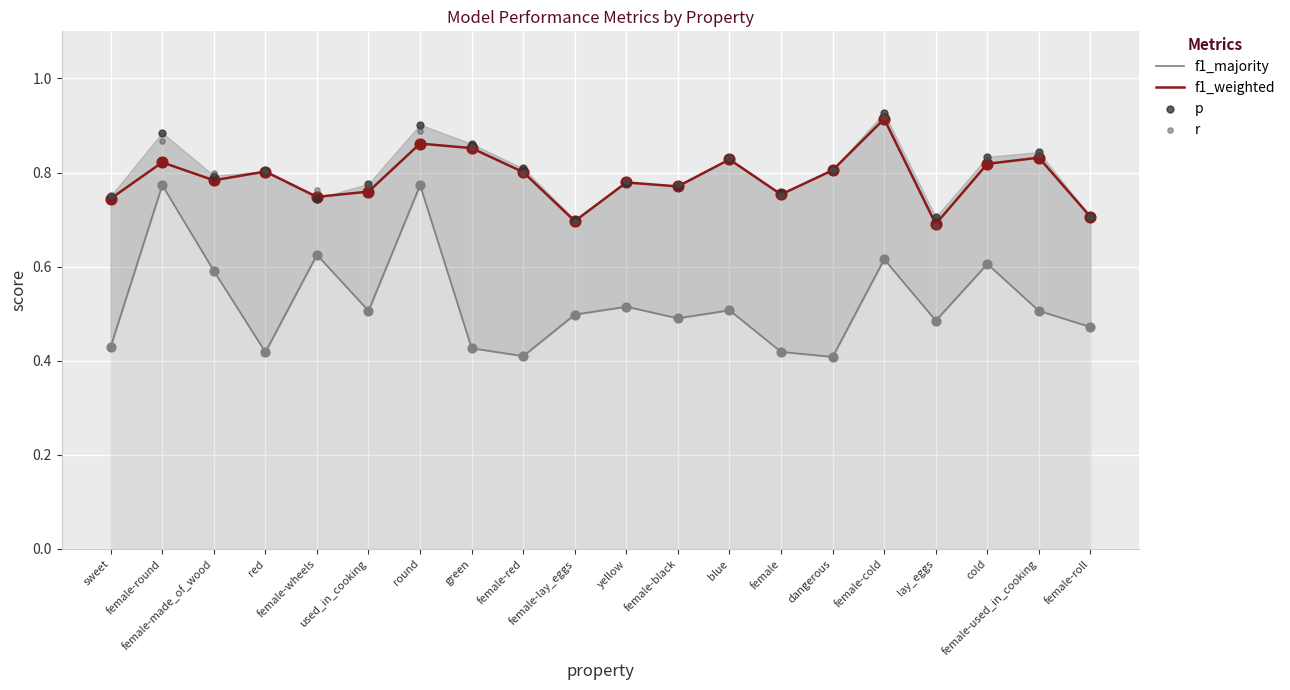

Which series contains the lowest Y value?

f1_majority